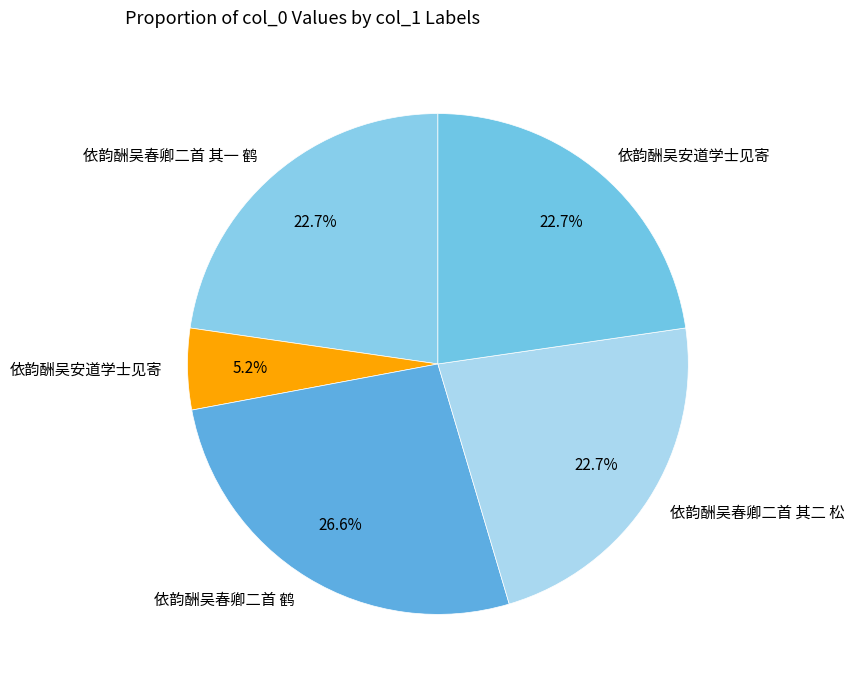

Which slice is the largest?

依韵酬吴春卿二首 鹤